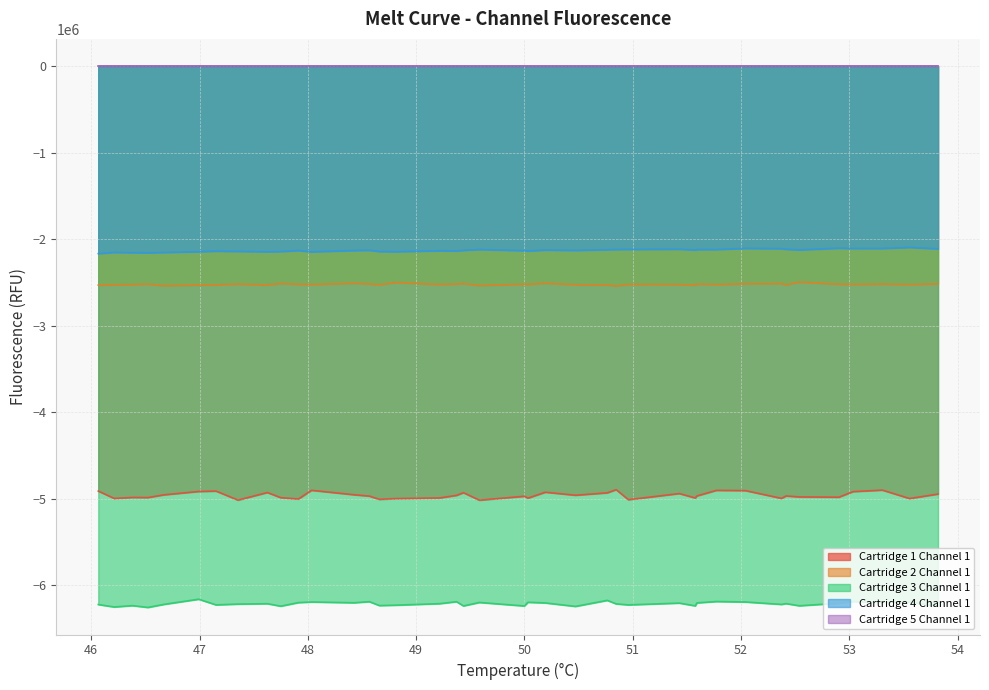

How many values in the Cartridge 2 Channel 1 series are below -2523817?

20